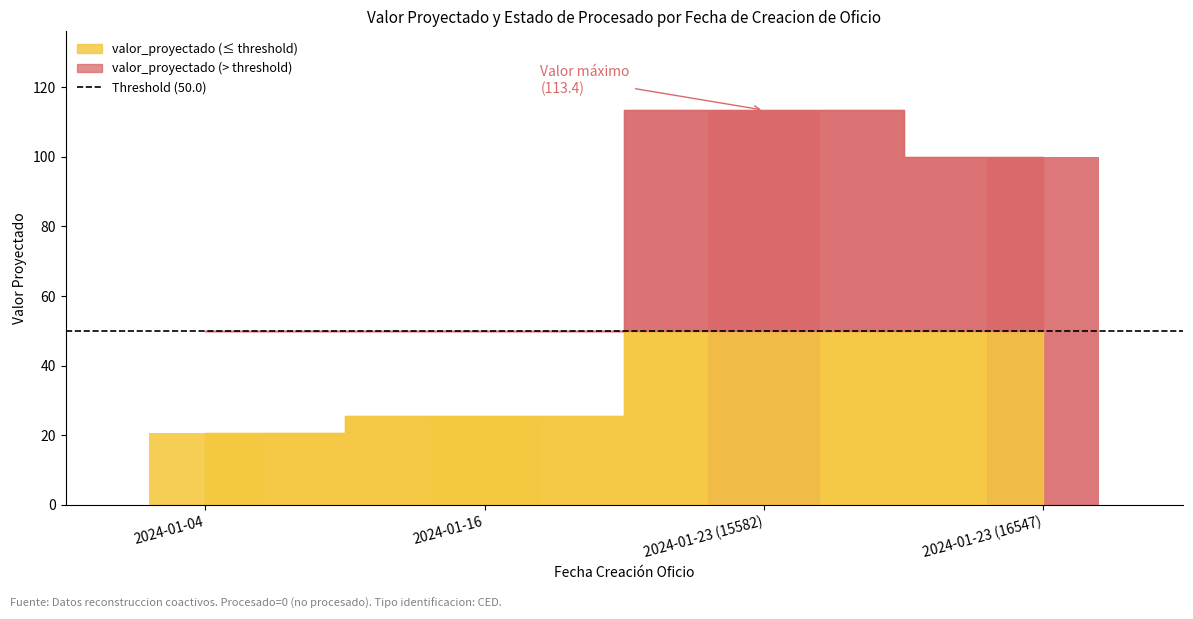

At which category is the sum across all series the highest?

2024-01-23 (15582)